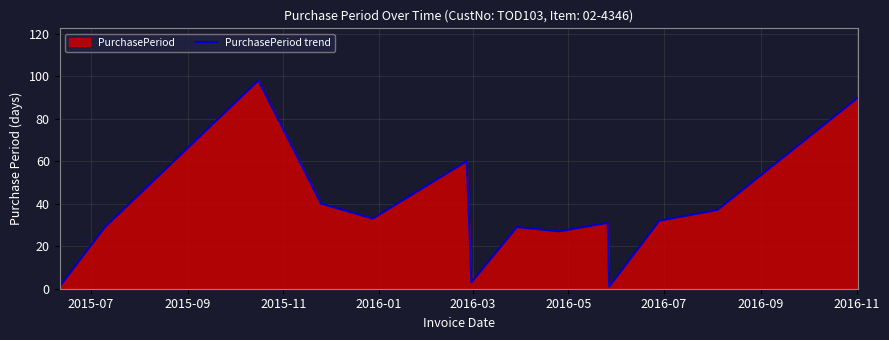

How many values are below 32?

7